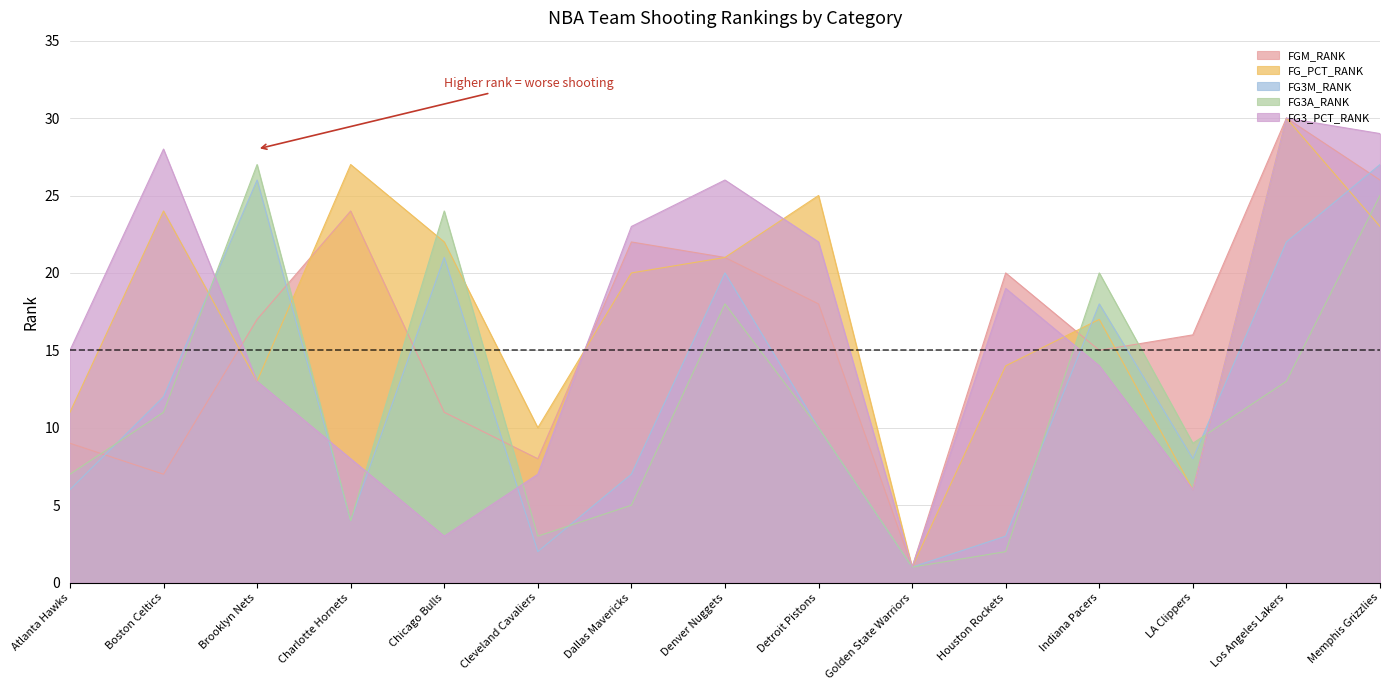

What is the difference between the highest and lowest values at Brooklyn Nets?

14